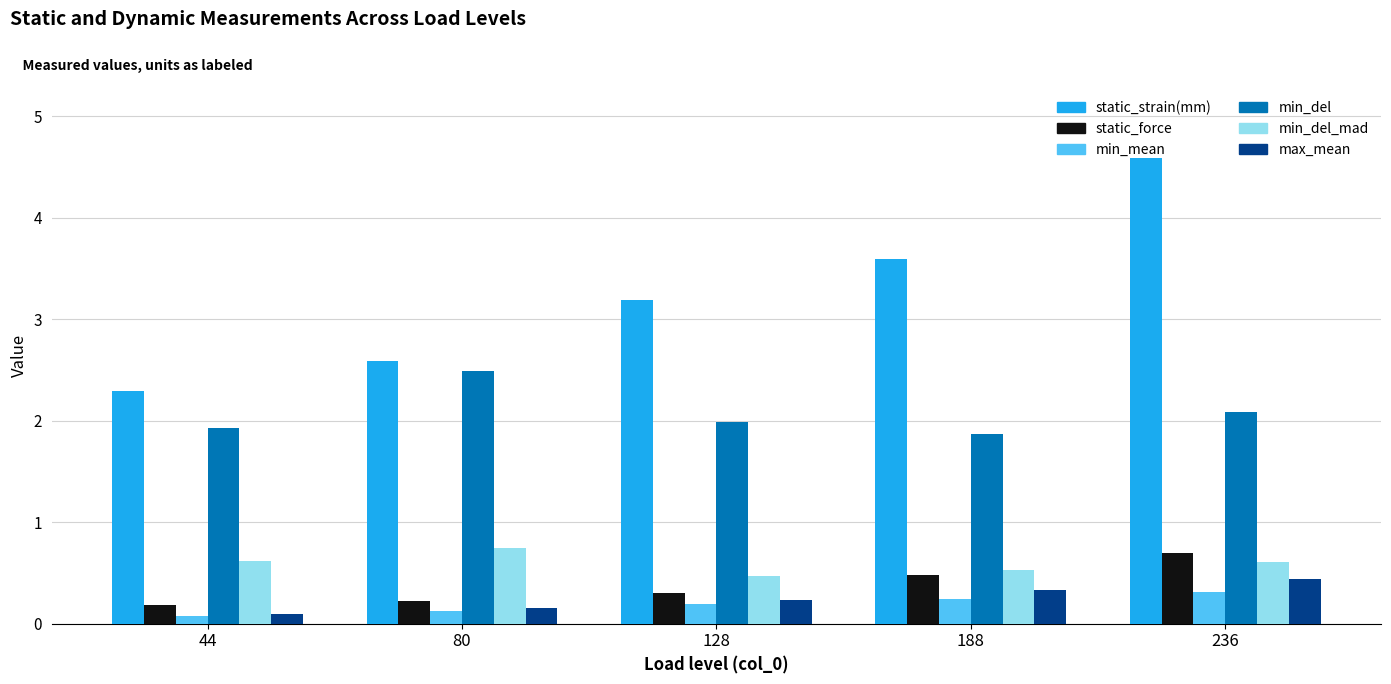

Count the static_force values in the range 0 to 1.

5